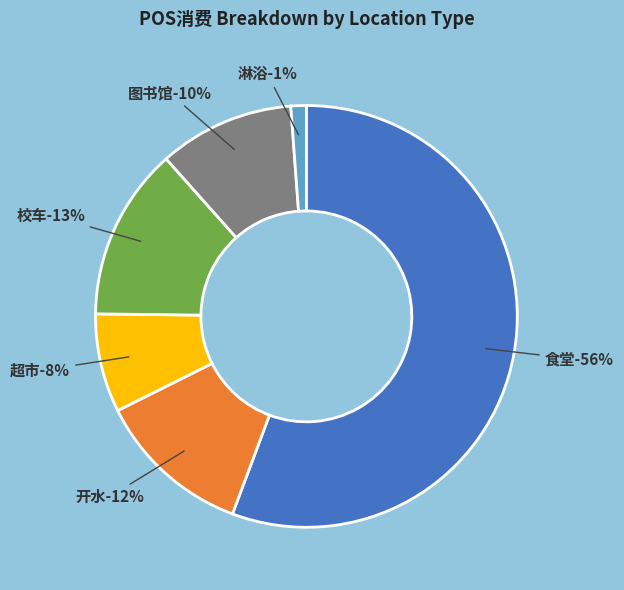

Is 淋浴 the majority of the pie?

No